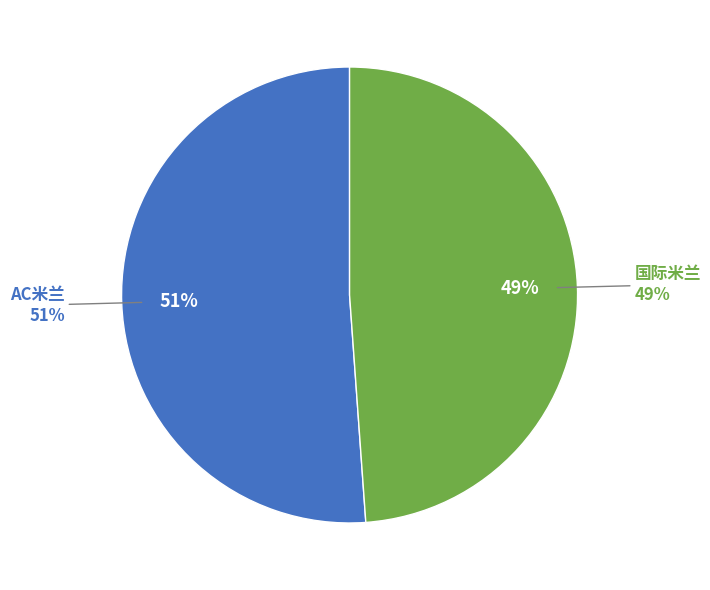

To the nearest percent, what portion does AC米兰 represent?

51%